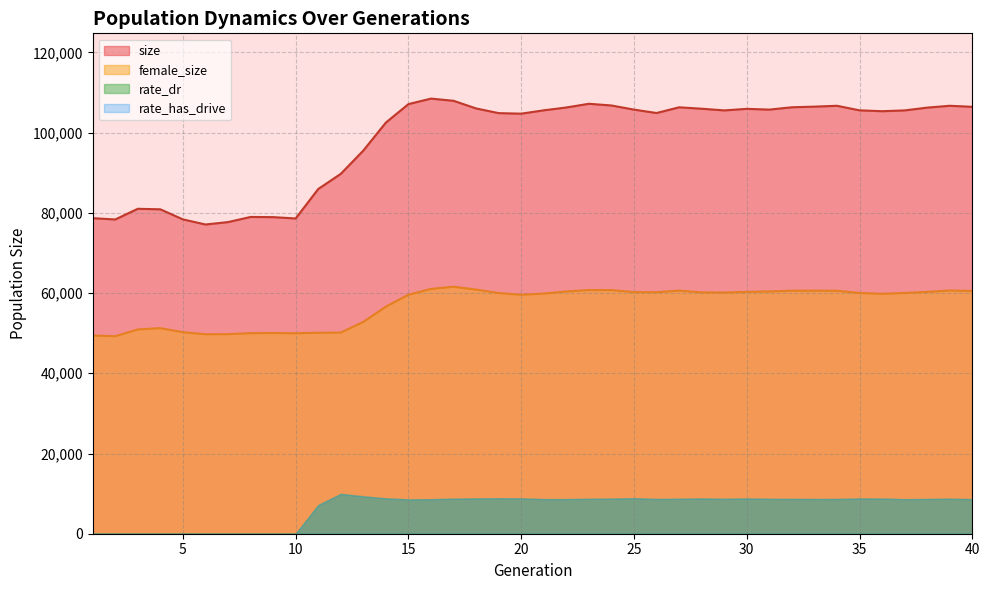

Is it true that size equals 95535 at 13?

True